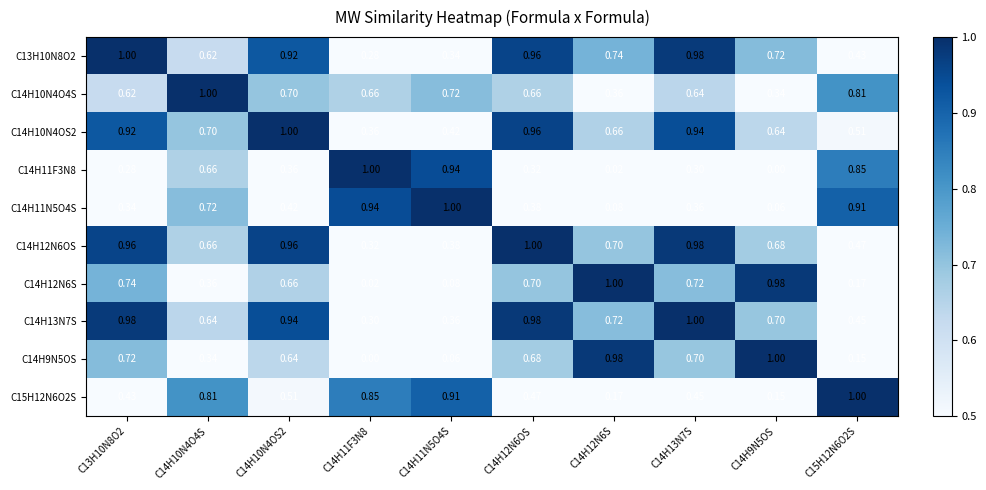

Is the value of C14H9N5OS at C14H12N6S greater than the value of C14H12N6S at C14H10N4OS2?

Yes